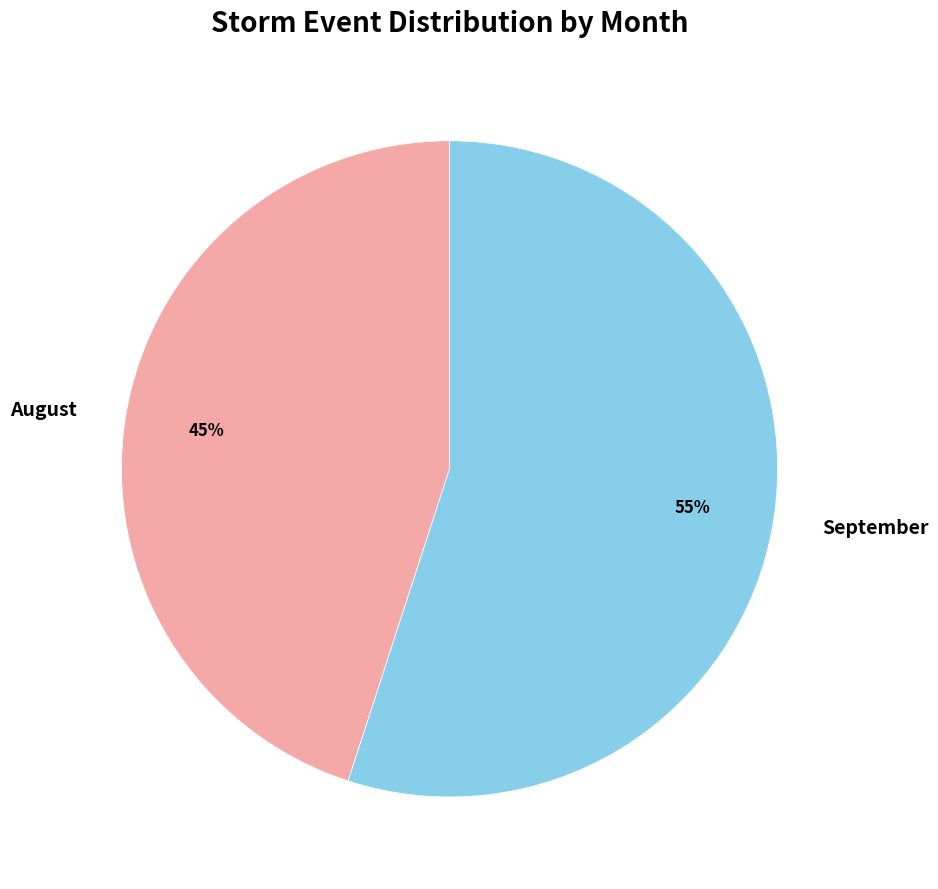

To the nearest percent, what is the combined percentage of August and September?

100%